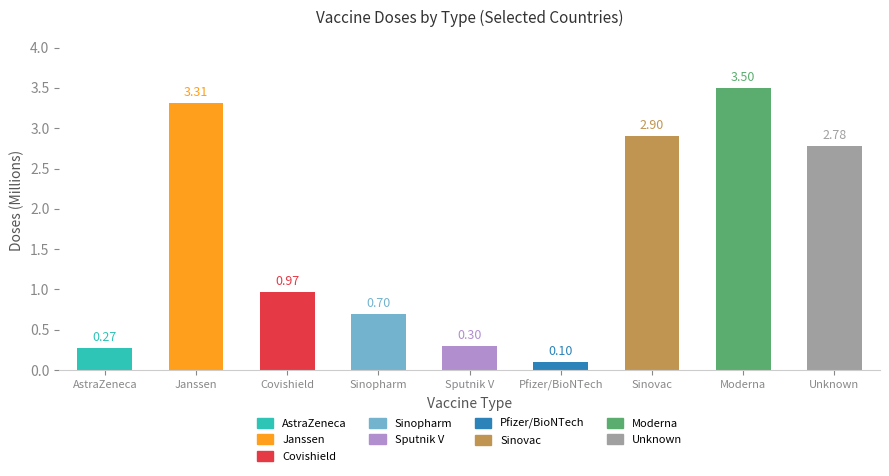

What is the maximum value shown in the chart?

3.5